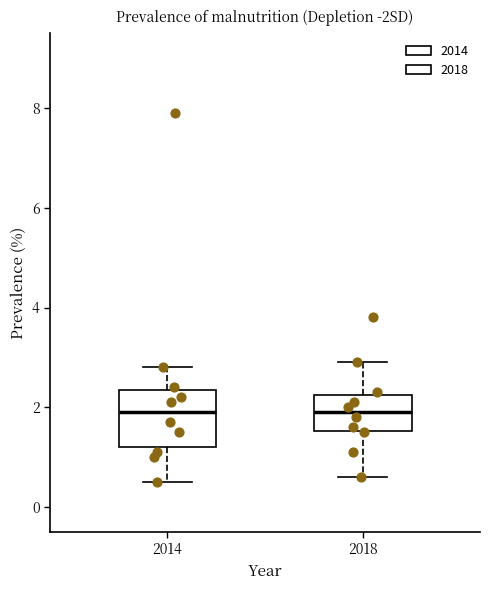

Where does the lower whisker of the box at x = 2018 end on the y-axis? The values are not printed on the chart, so give them approximately, as read against the axis.

0.6